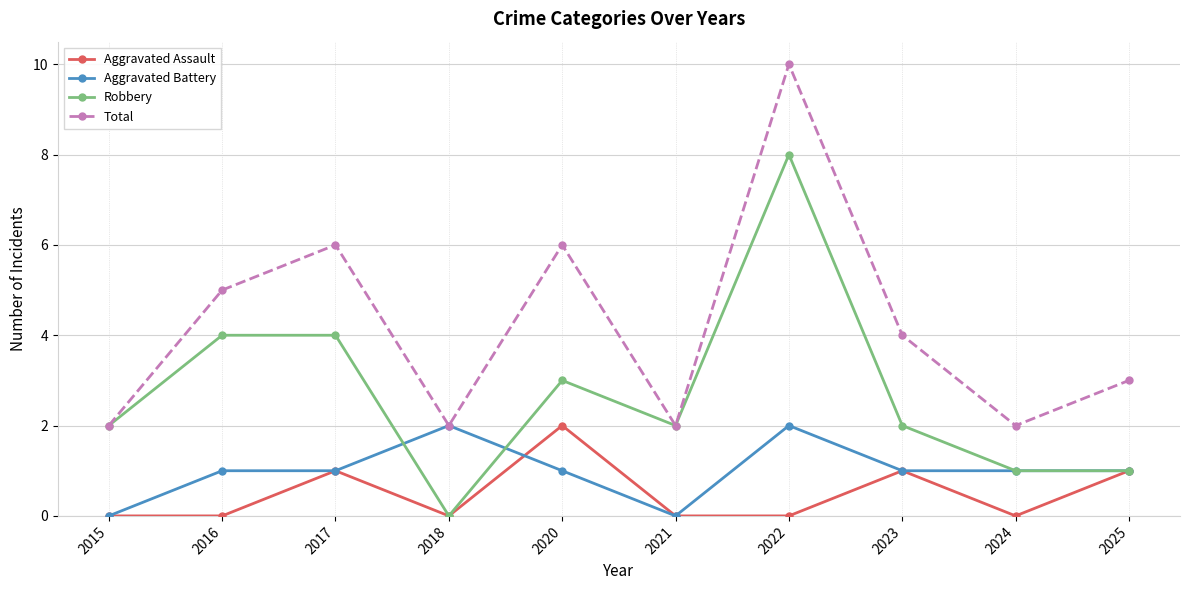

The Aggravated Battery series shows -1 at 2015. True or false?

False